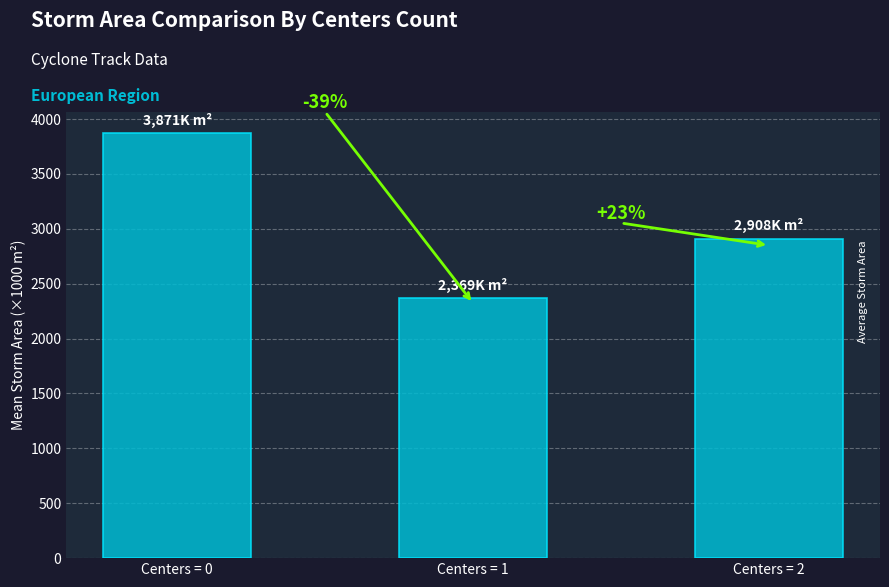

Reading left to right, transcribe all the data shown in this chart.

3870.9	2369.3	2907.7